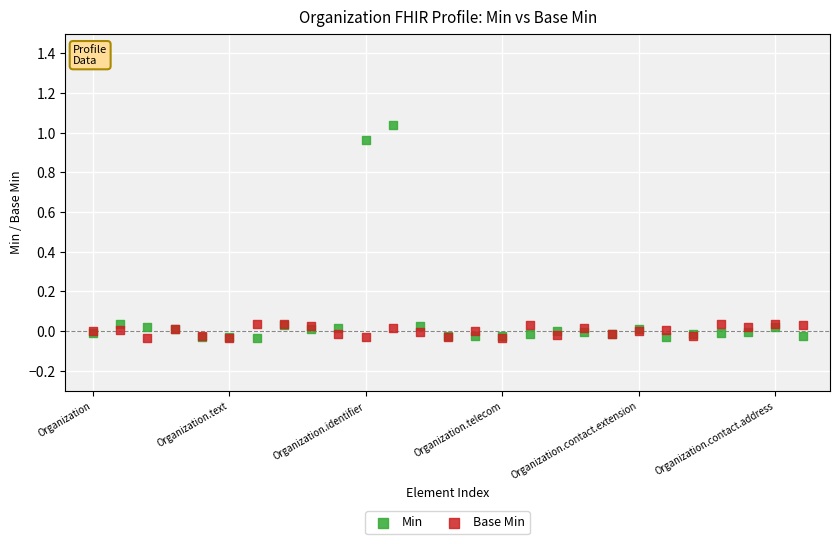

What are all the series names shown in the legend?

Min, Base Min